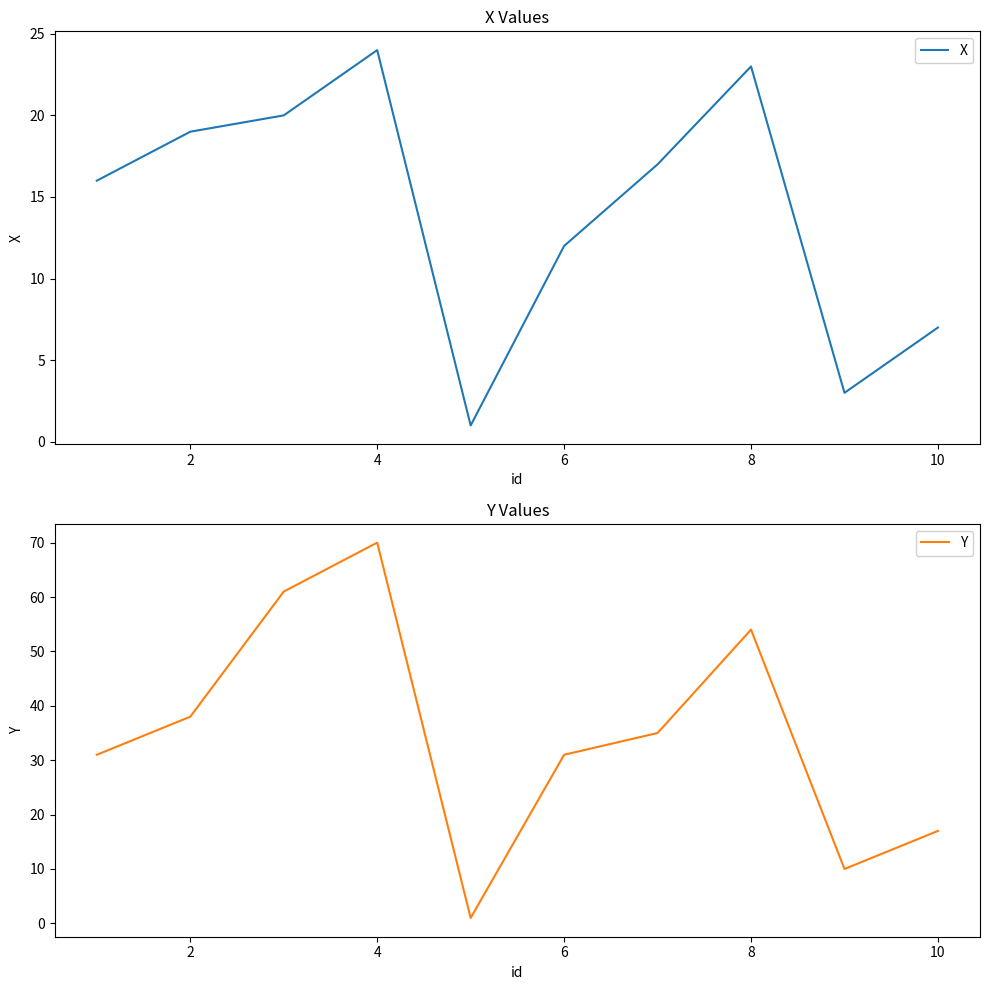

What is the maximum value for X?

24